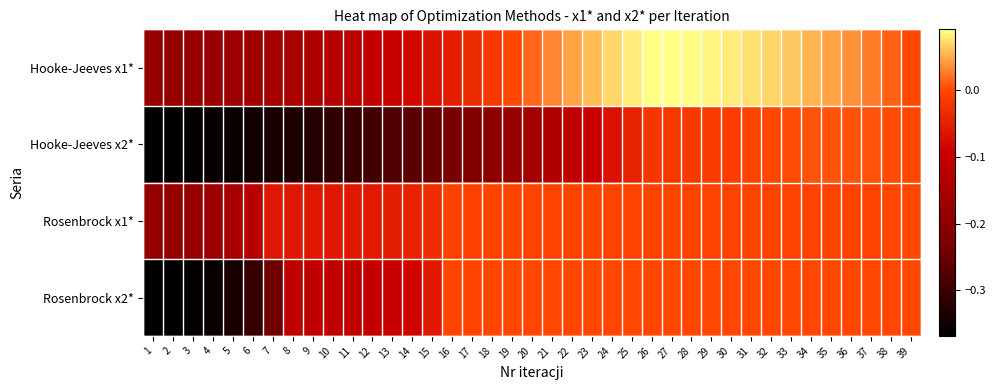

Between 36 and 4, which is larger?

36